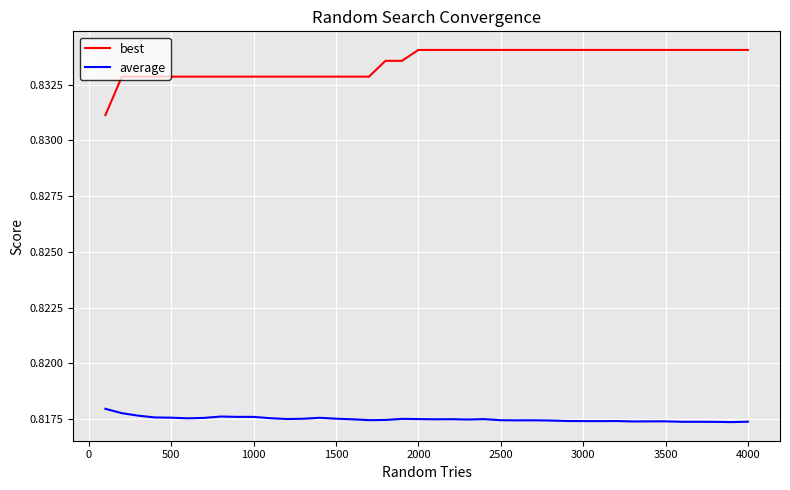

True or false: best and average cross at least once.

False